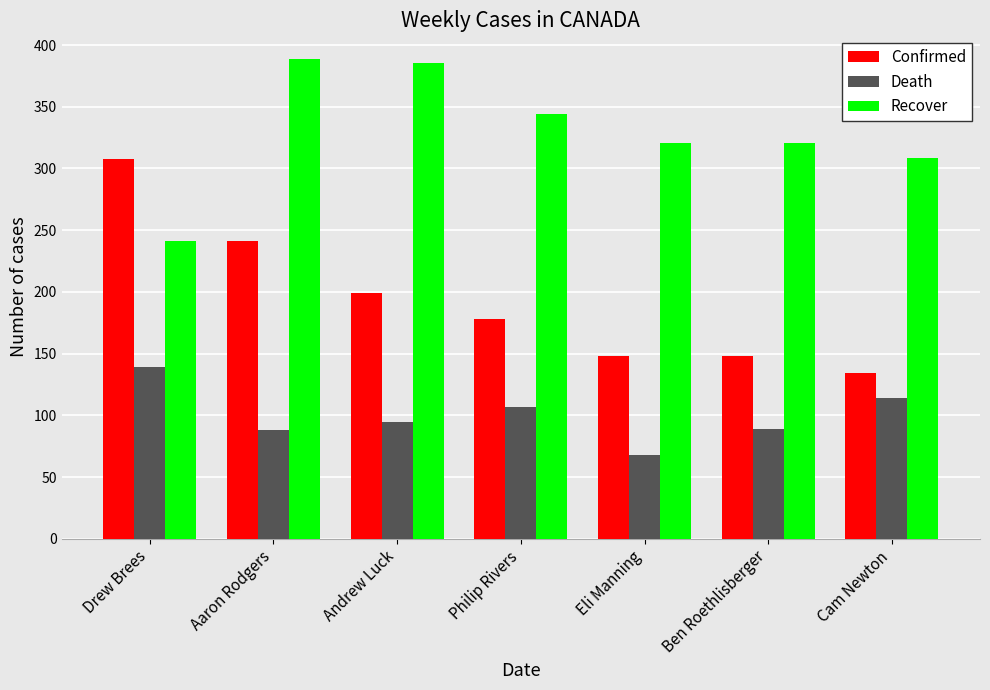

Is it true that Confirmed equals 63.7 at Aaron Rodgers?

False